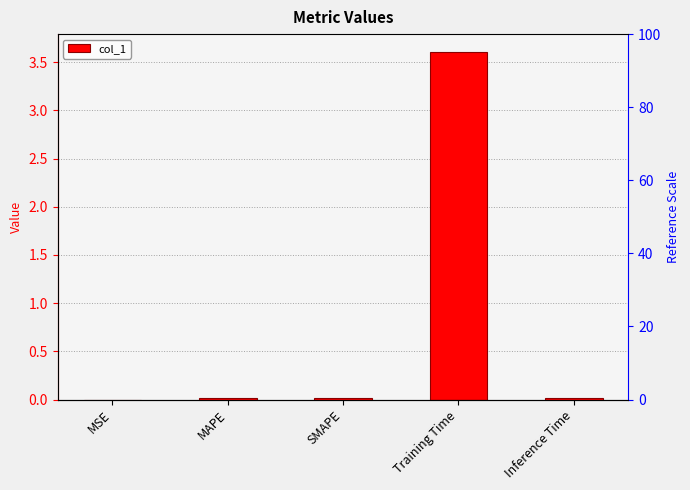

Reading left to right, transcribe all the data shown in this chart.

0.0	0.0	0.0	3.6	0.0